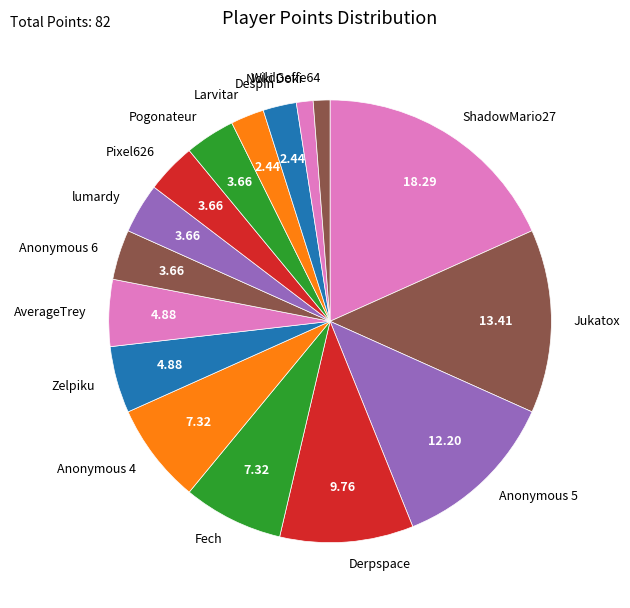

Does Derpspace account for over 50% of the chart?

No